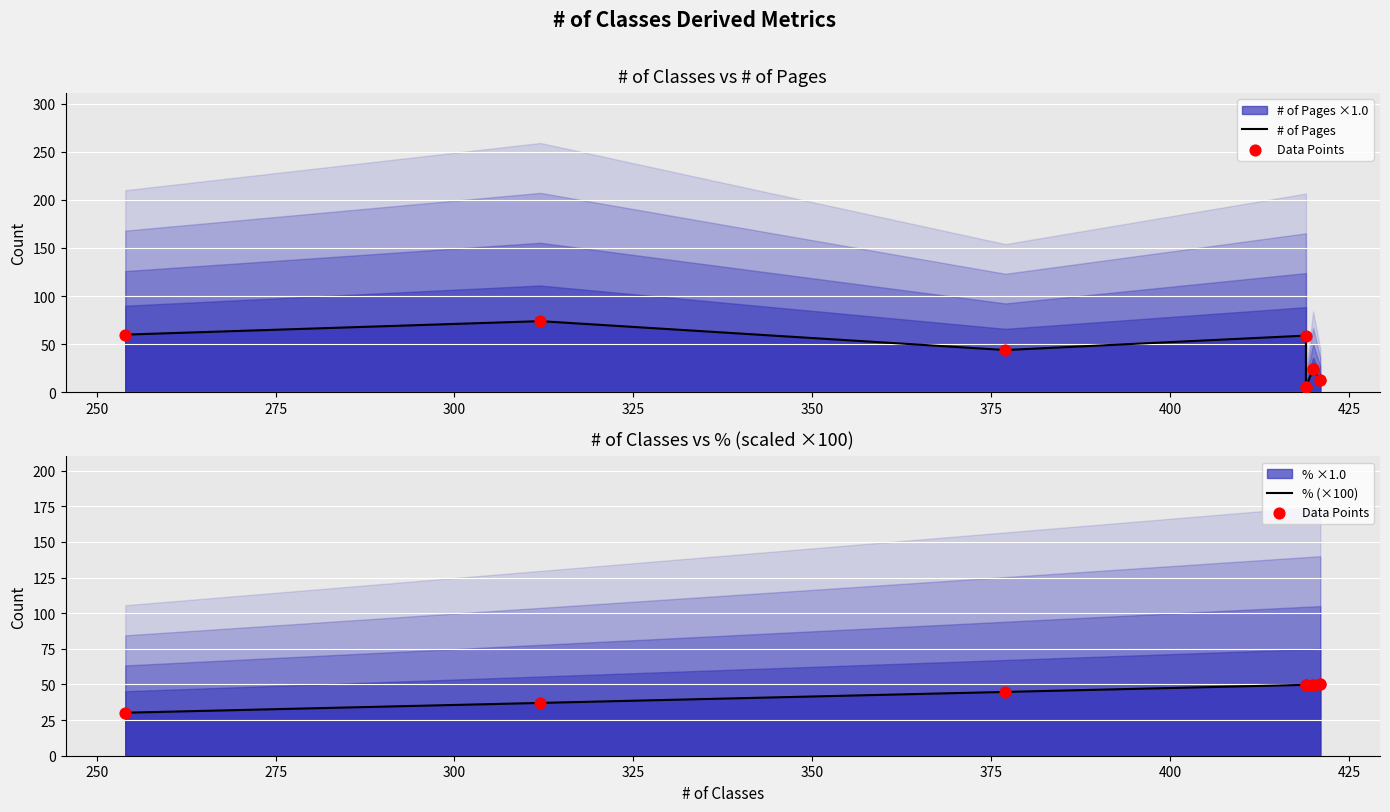

Which series reaches the maximum Y coordinate?

# of Pages